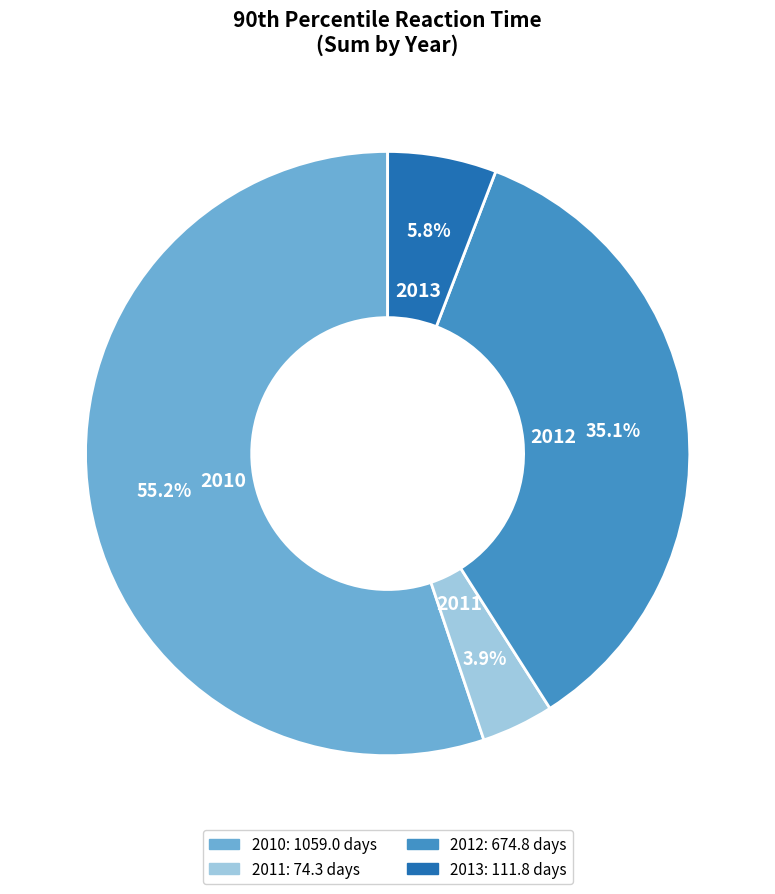

Count the number of slices in the pie.

4